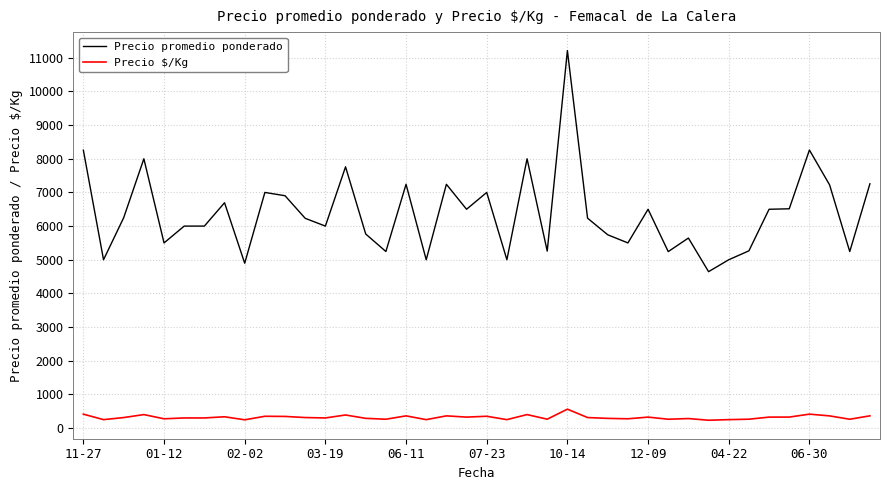

List the series in order of their peak value, lowest first.

Precio $/Kg, Precio promedio ponderado